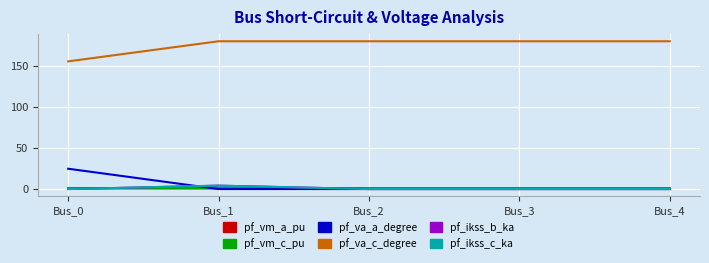

Which series has the widest spread of values?

pf_va_a_degree